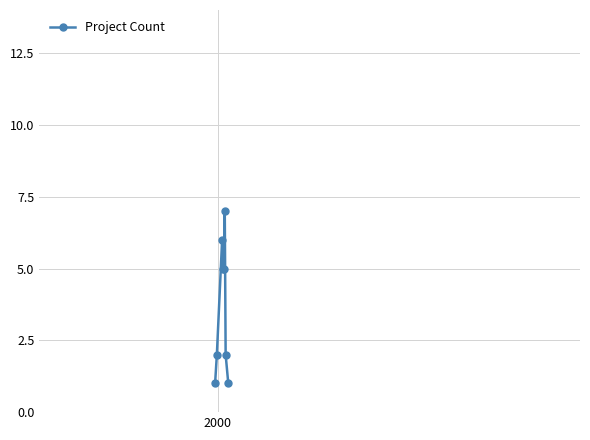

How many interior local peaks (higher than both neighbors) does the data have?

2